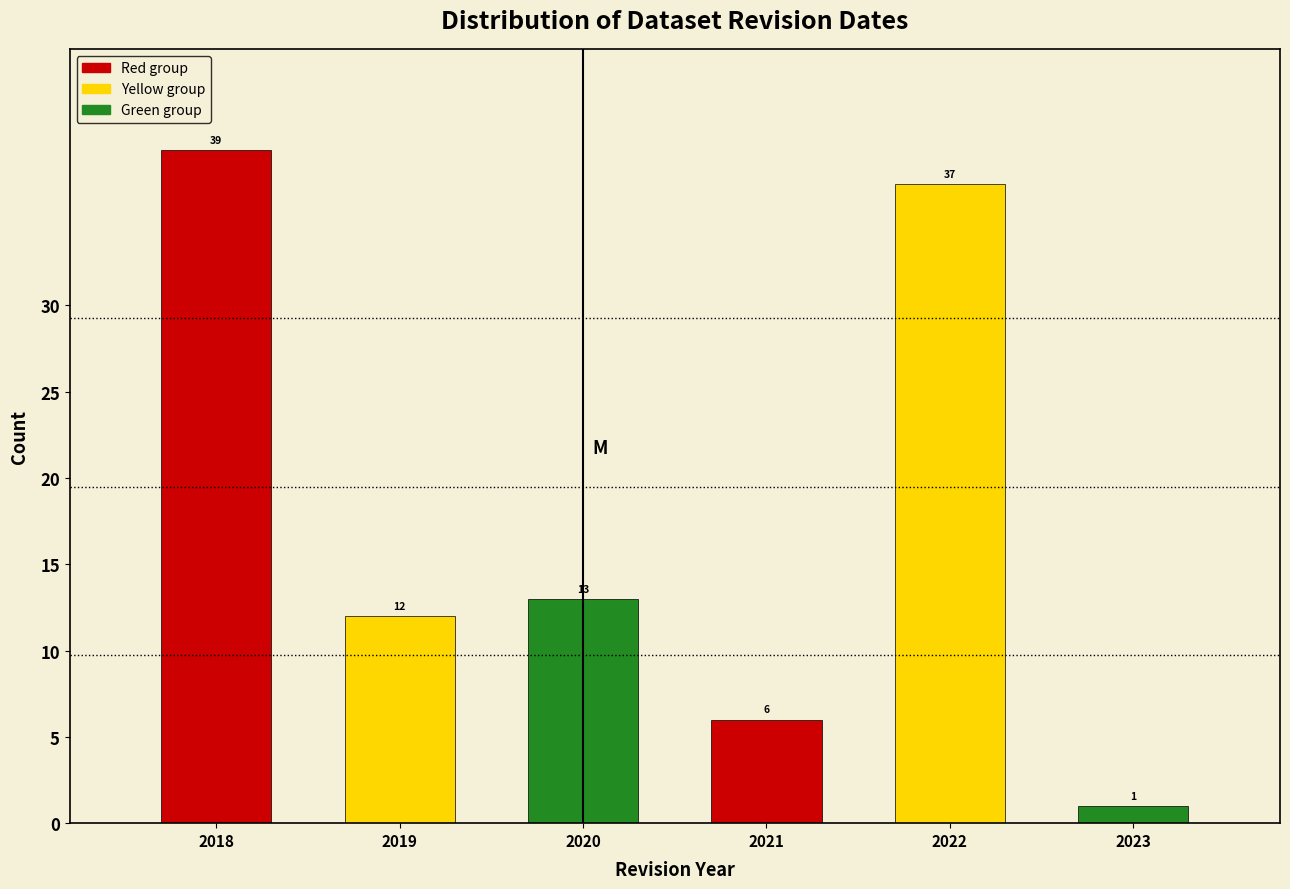

Reading left to right, list all the values displayed in this chart.

2018=39	2019=12	2020=13	2021=6	2022=37	2023=1